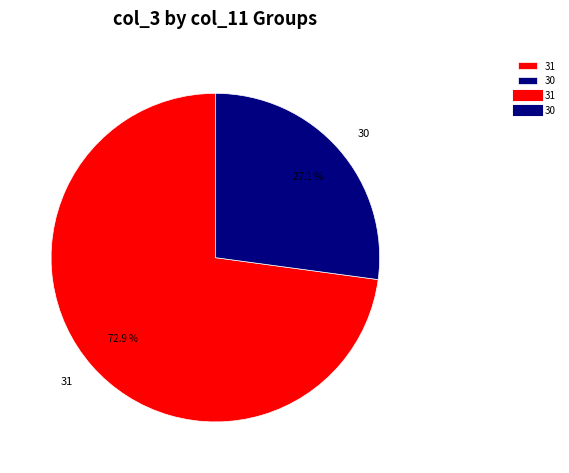

Does any single category account for the majority?

Yes